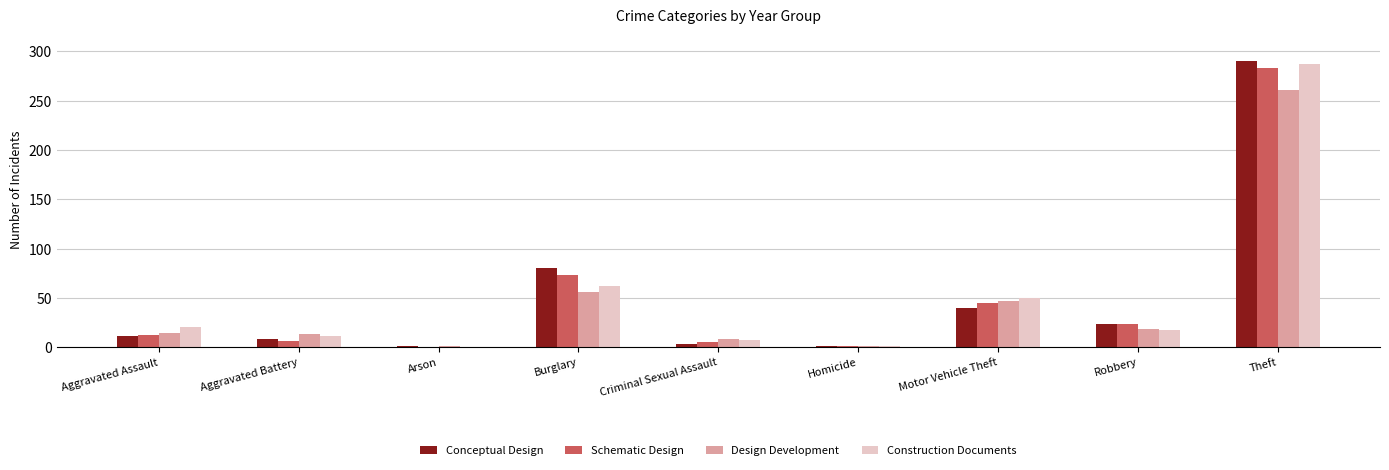

How many data points does each series have?

9